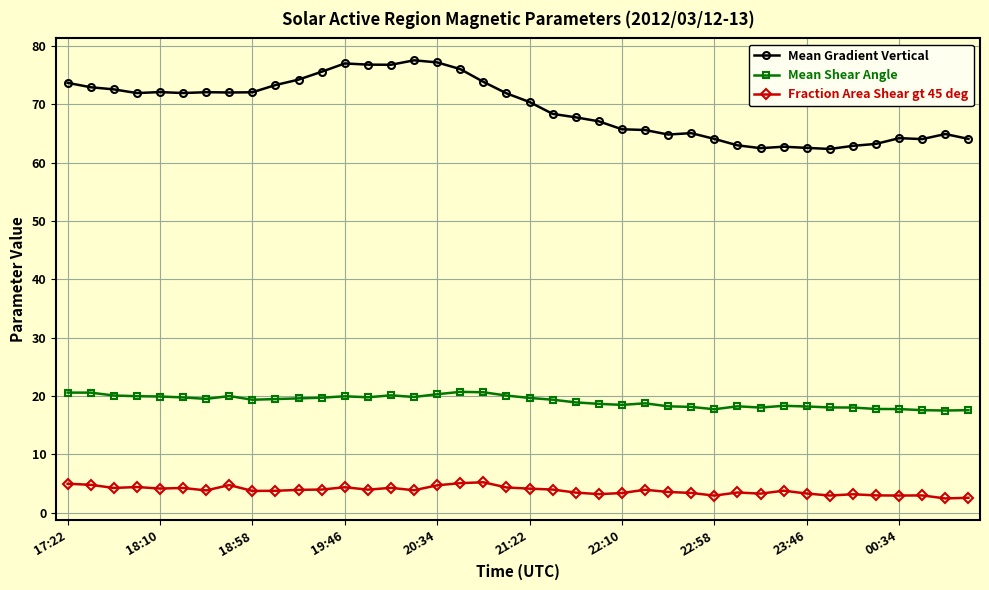

What is the difference between the second highest and minimum values in the Mean Shear Angle series?

3.1